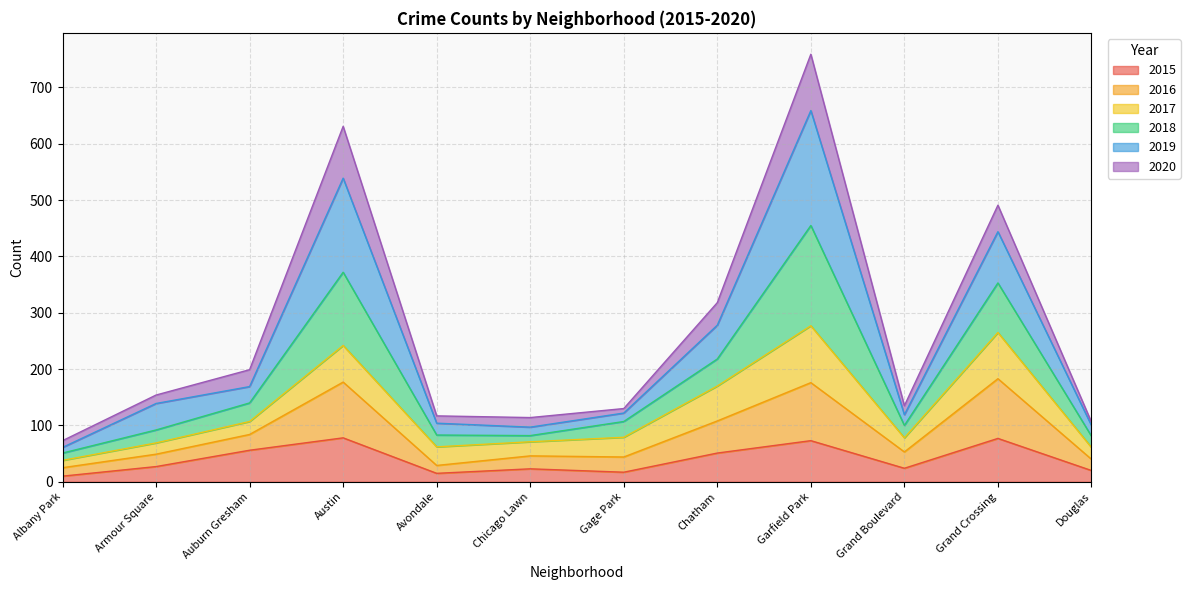

What position from the right is Albany Park?

12